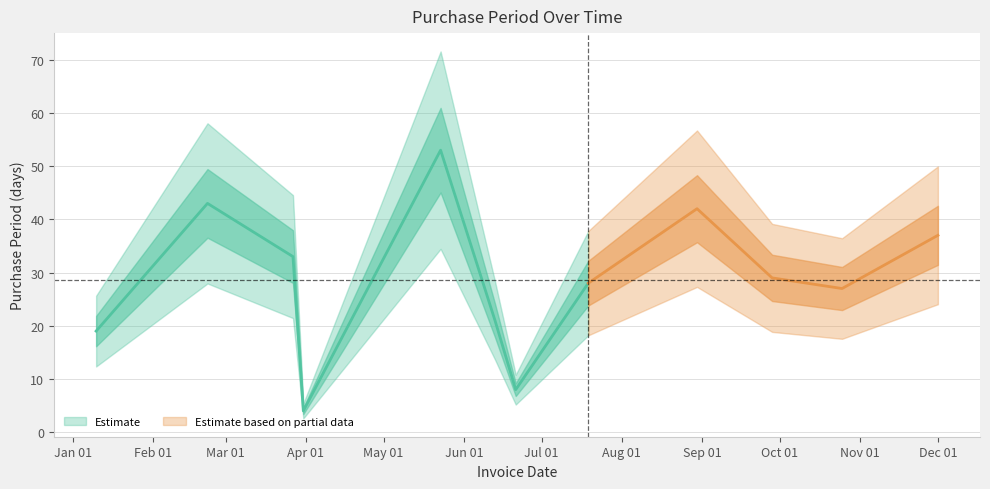

Is it true that the value at 2017-02-22 is 43?

True